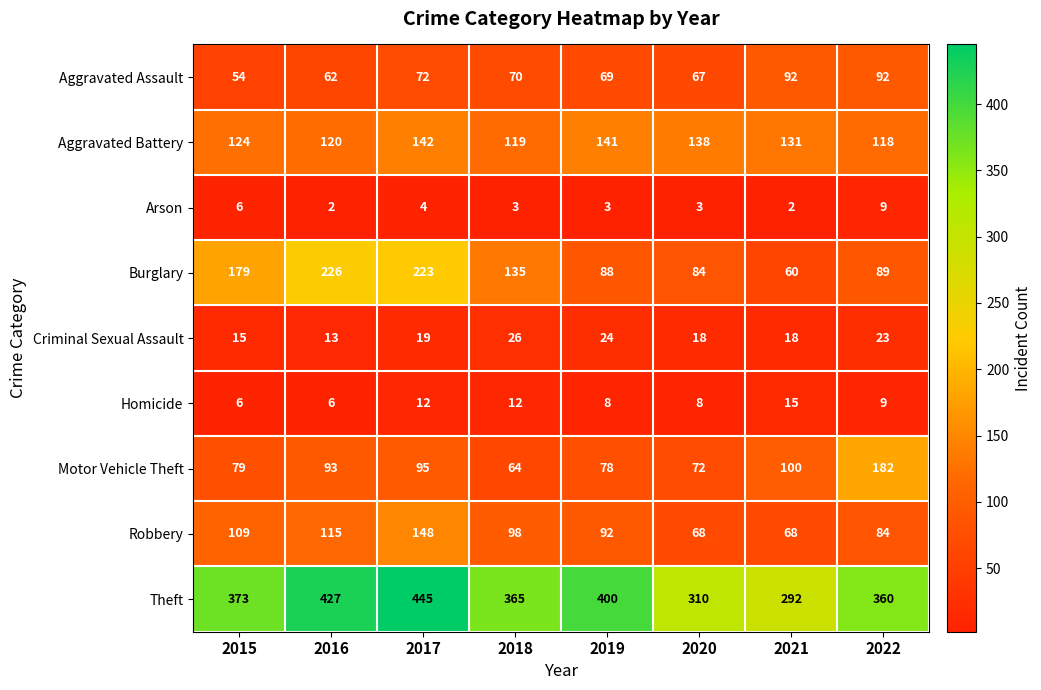

At how many categories does at least one series exceed 356?

6